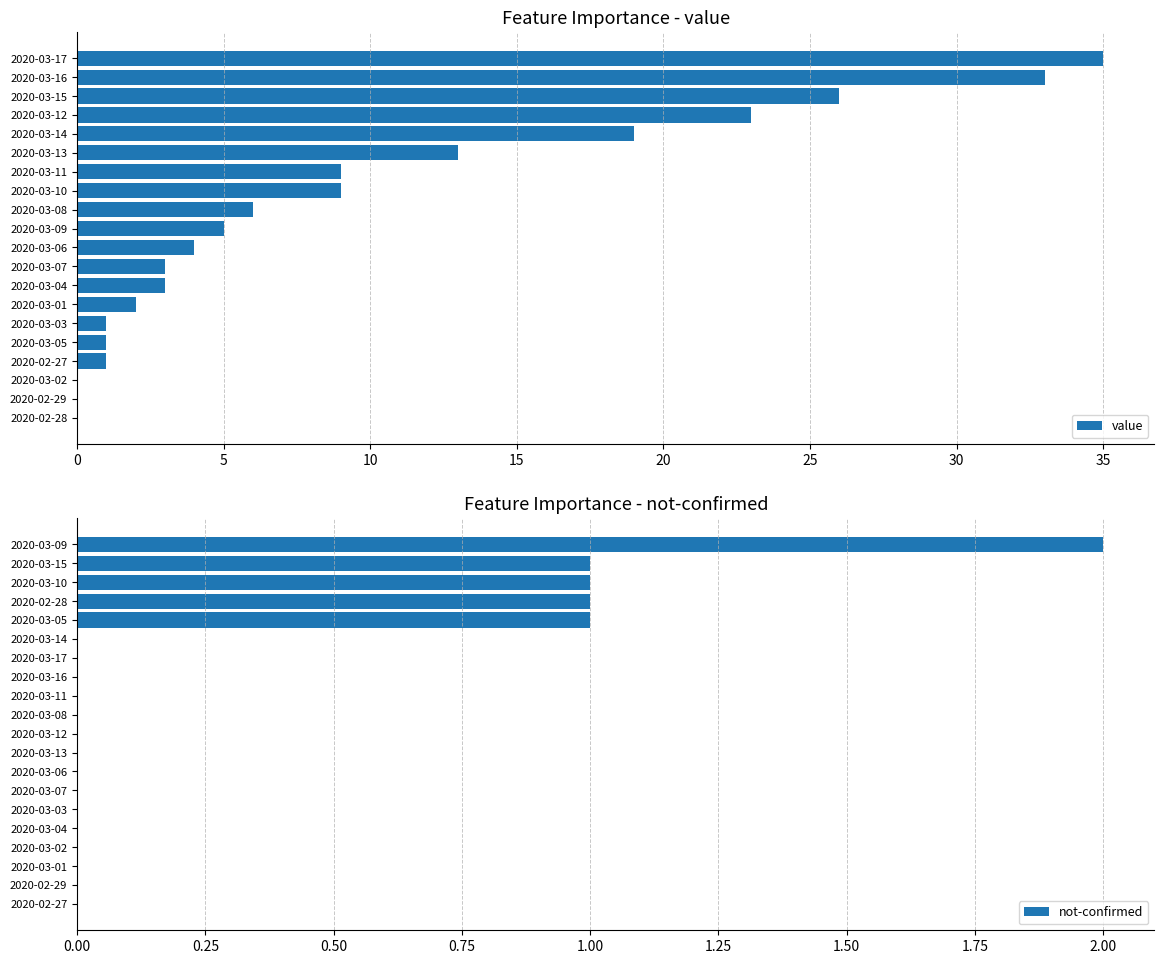

How many distinct data groups are displayed?

2